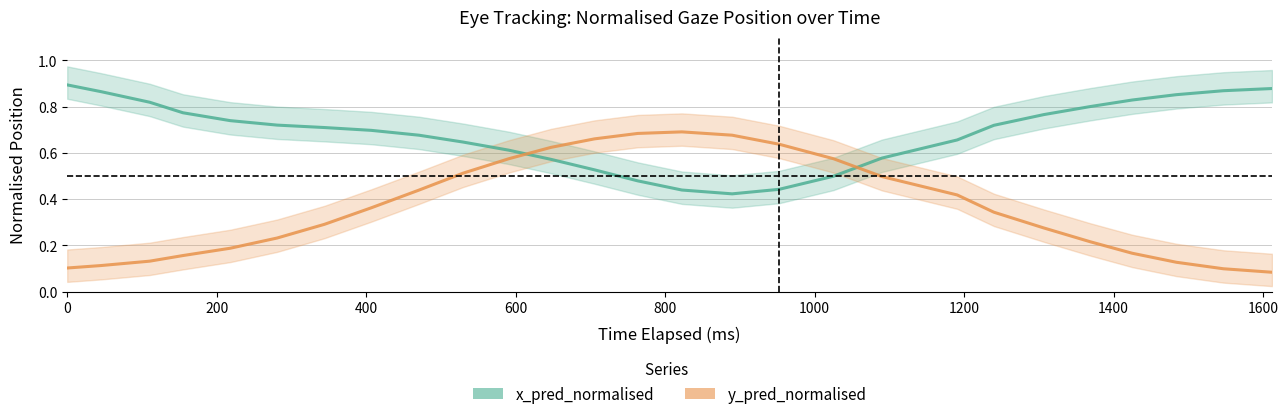

Reading left to right, what are all the values shown in this chart?

x_pred_normalised: 0.9	0.9	0.8	0.8	0.7	0.7	0.7	0.7	0.7	0.6	0.6	0.6	0.5	0.5	0.4	0.4	0.4	0.5	0.6	0.7	0.7	0.8	0.8	0.8	0.9	0.9	0.9
y_pred_normalised: 0.1	0.1	0.1	0.2	0.2	0.2	0.3	0.4	0.4	0.5	0.6	0.6	0.7	0.7	0.7	0.7	0.6	0.6	0.5	0.4	0.3	0.3	0.2	0.2	0.1	0.1	0.1